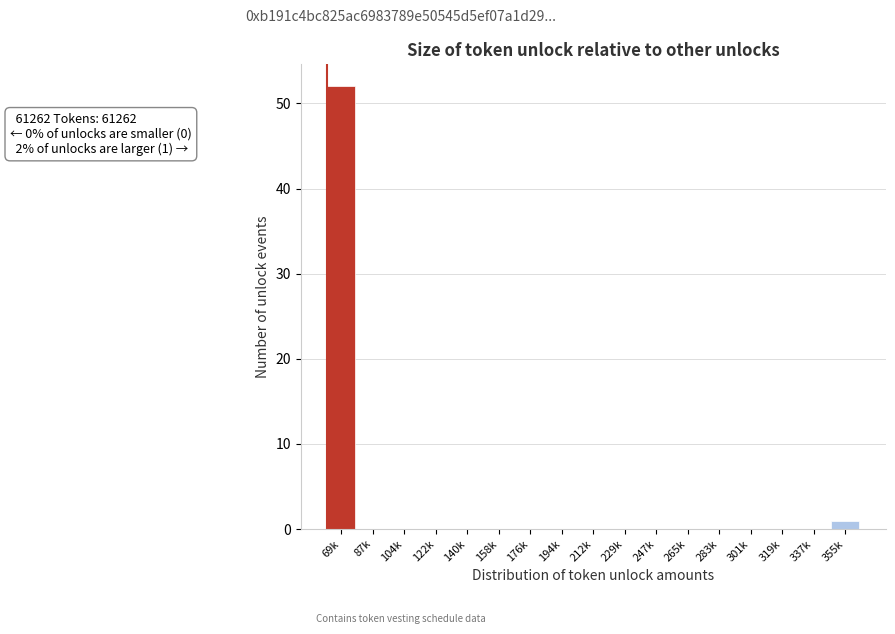

Reading left to right, transcribe all the data shown in this chart.

69k=52	87k=0	104k=0	122k=0	140k=0	158k=0	176k=0	194k=0	212k=0	229k=0	247k=0	265k=0	283k=0	301k=0	319k=0	337k=0	355k=1